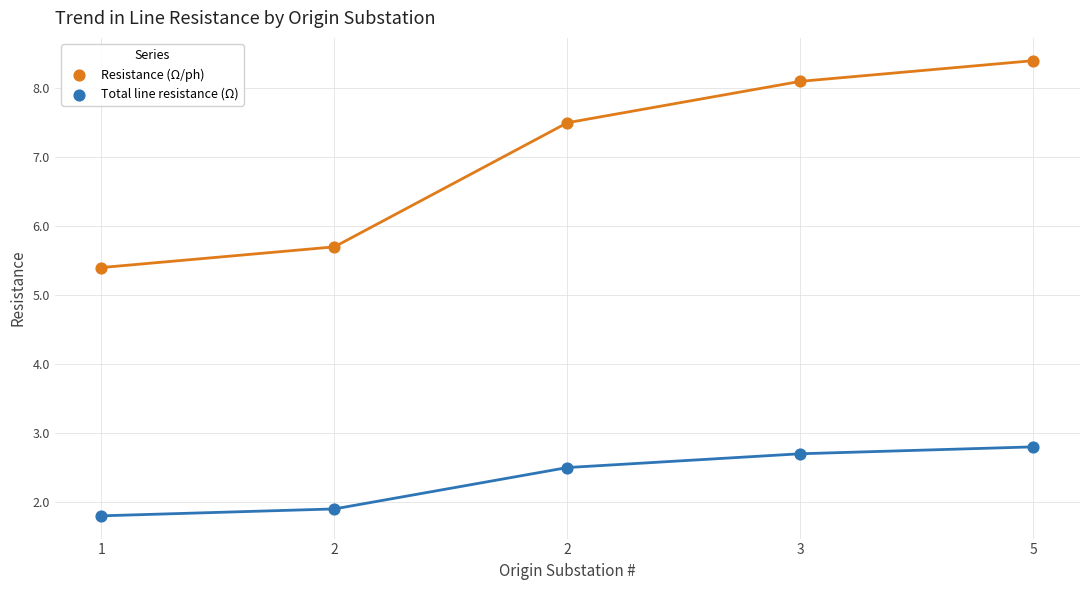

In the Total line resistance (Ω) series, what Y value is closest to 2?

1.9